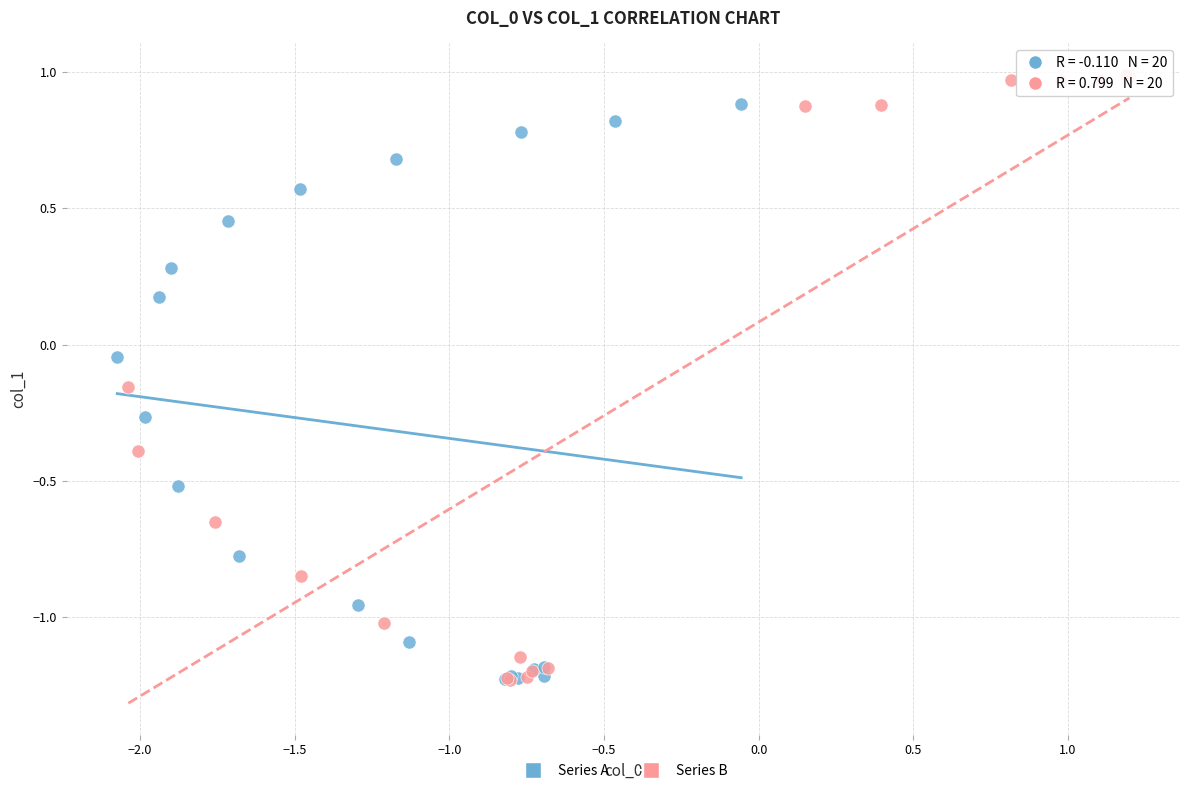

Which series contains the highest Y value?

Series B